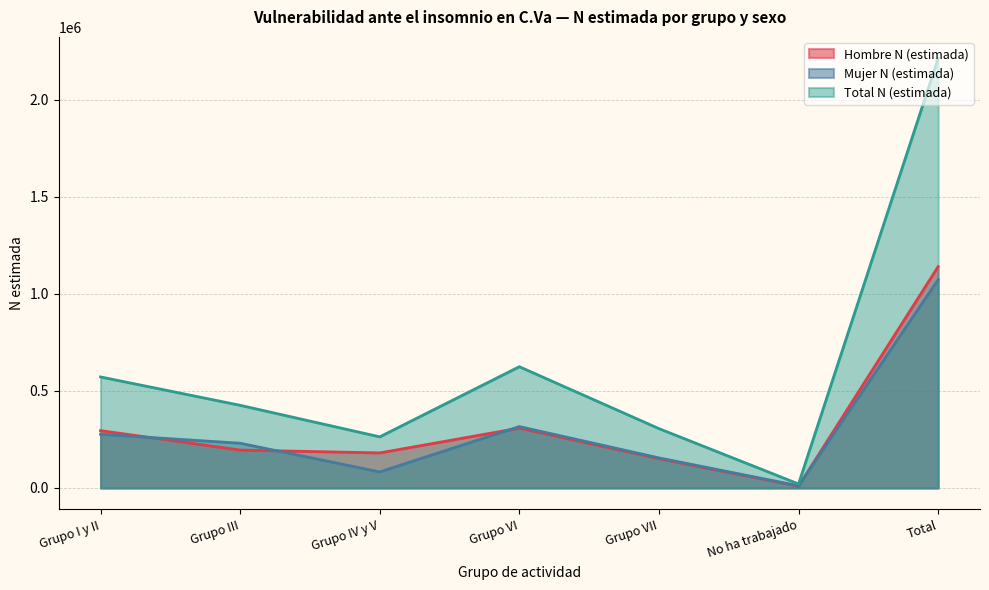

Reading right to left, what are all the values shown in this chart?

Hombre N (estimada): Total=1140314	No ha trabajado=9348	Grupo VII=150893	Grupo VI=308433	Grupo IV y V=180678	Grupo III=195440	Grupo I y II=295523
Mujer N (estimada): Total=1072908	No ha trabajado=11434	Grupo VII=155068	Grupo VI=316378	Grupo IV y V=82800	Grupo III=230556	Grupo I y II=276672
Total N (estimada): Total=2213222	No ha trabajado=20782	Grupo VII=305962	Grupo VI=624811	Grupo IV y V=263478	Grupo III=425996	Grupo I y II=572194